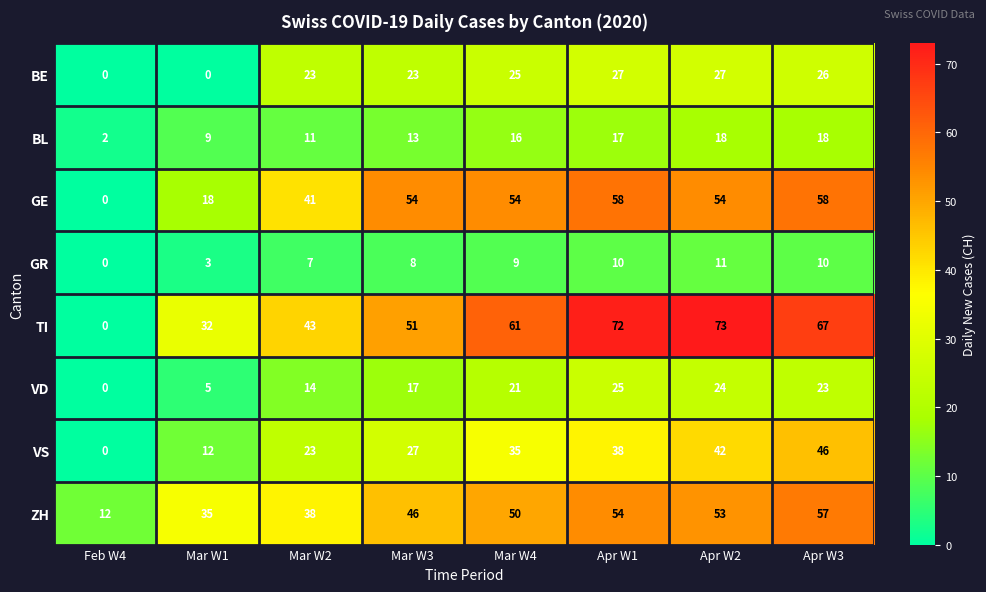

What is the maximum value for VD?

25